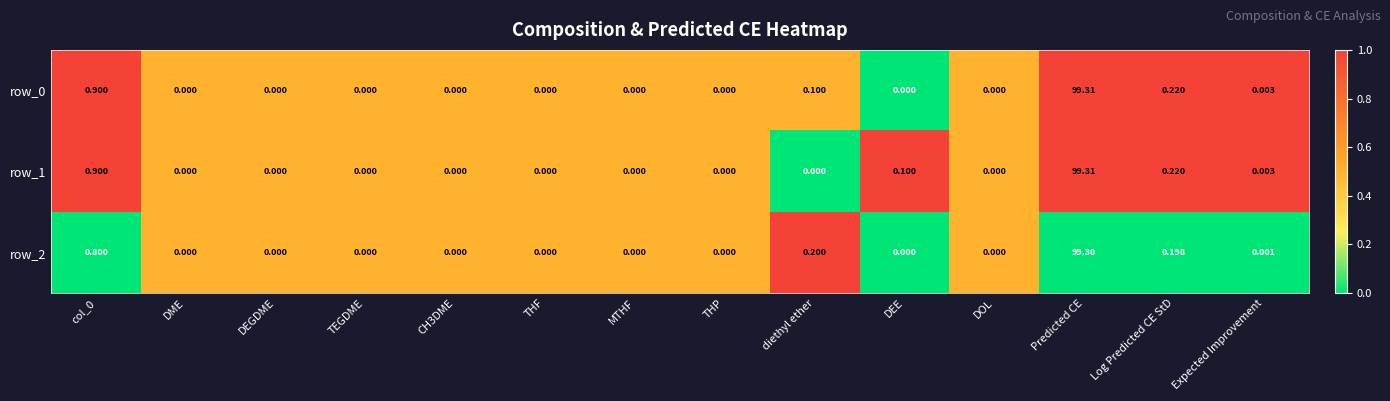

How many series are shown in this chart?

3